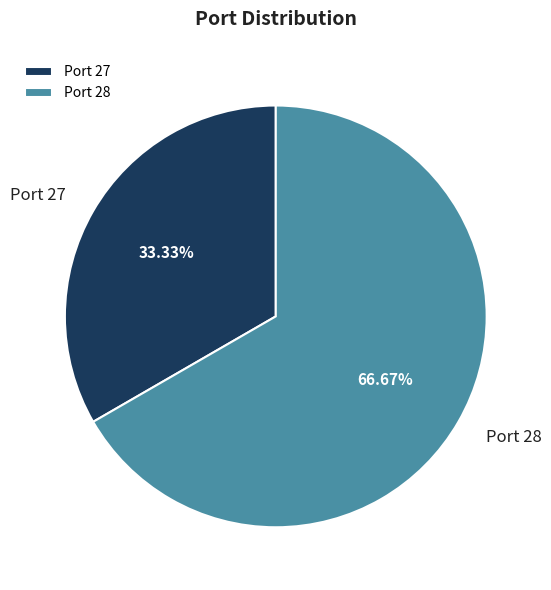

Is there any slice that represents more than half of the pie?

Yes